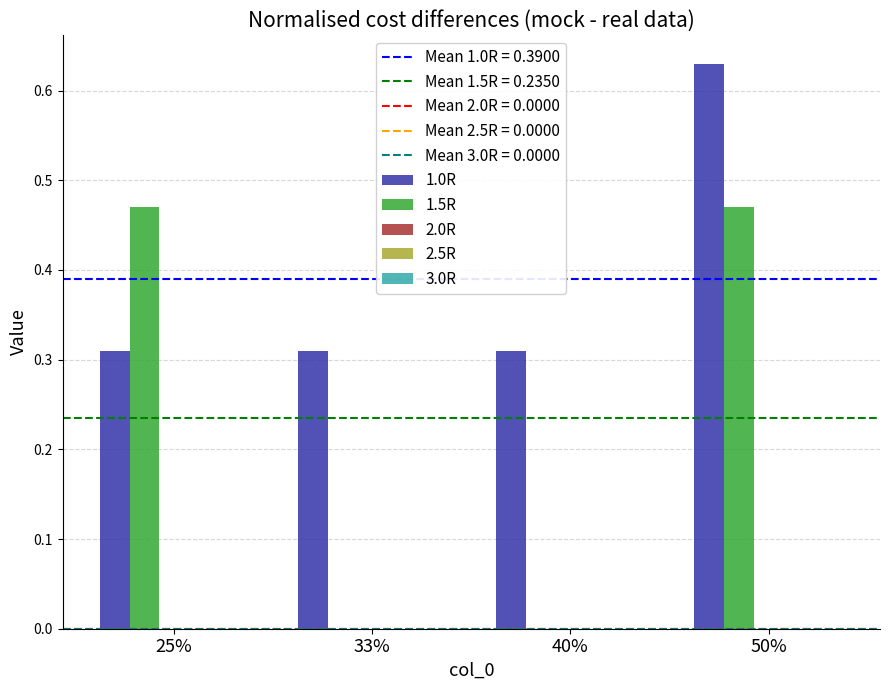

Which series has the widest spread of values?

1.5R